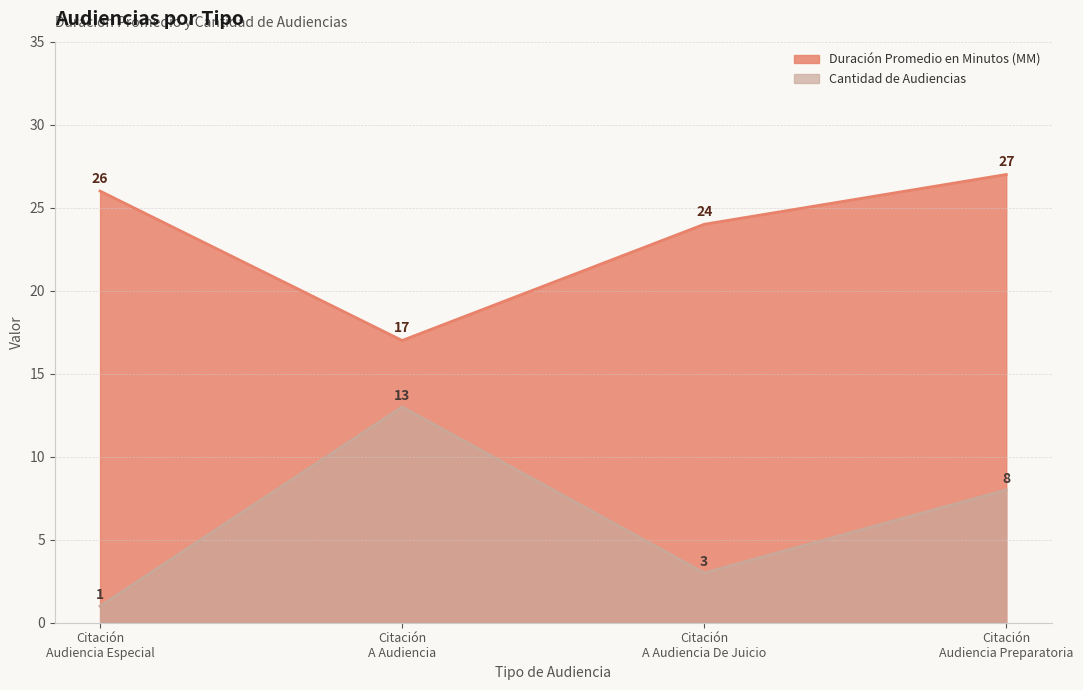

List the labels in order of Cantidad de Audiencias value, smallest first.

Citación
Audiencia Especial, Citación
A Audiencia De Juicio, Citación
Audiencia Preparatoria, Citación
A Audiencia